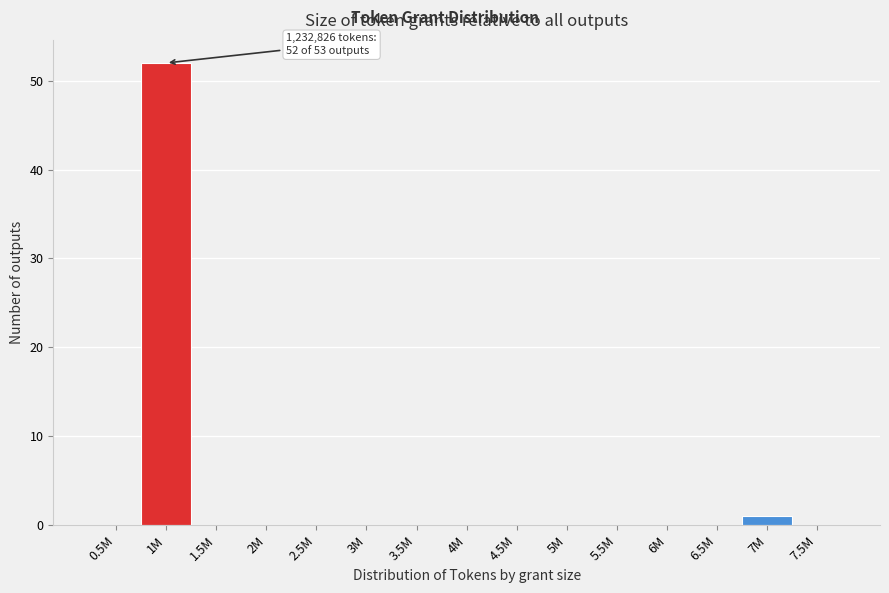

Reading left to right, what are all the values shown in this chart?

0.5M=0	1M=52	1.5M=0	2M=0	2.5M=0	3M=0	3.5M=0	4M=0	4.5M=0	5M=0	5.5M=0	6M=0	6.5M=0	7M=1	7.5M=0